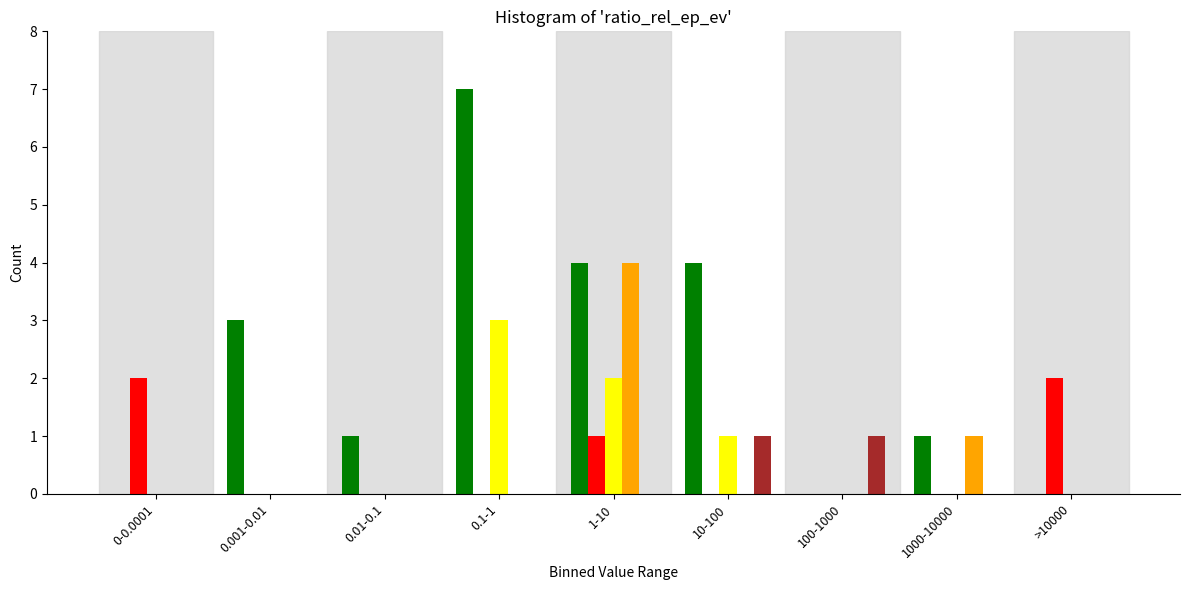

Which label corresponds to the largest value in the chart?

0.1-1